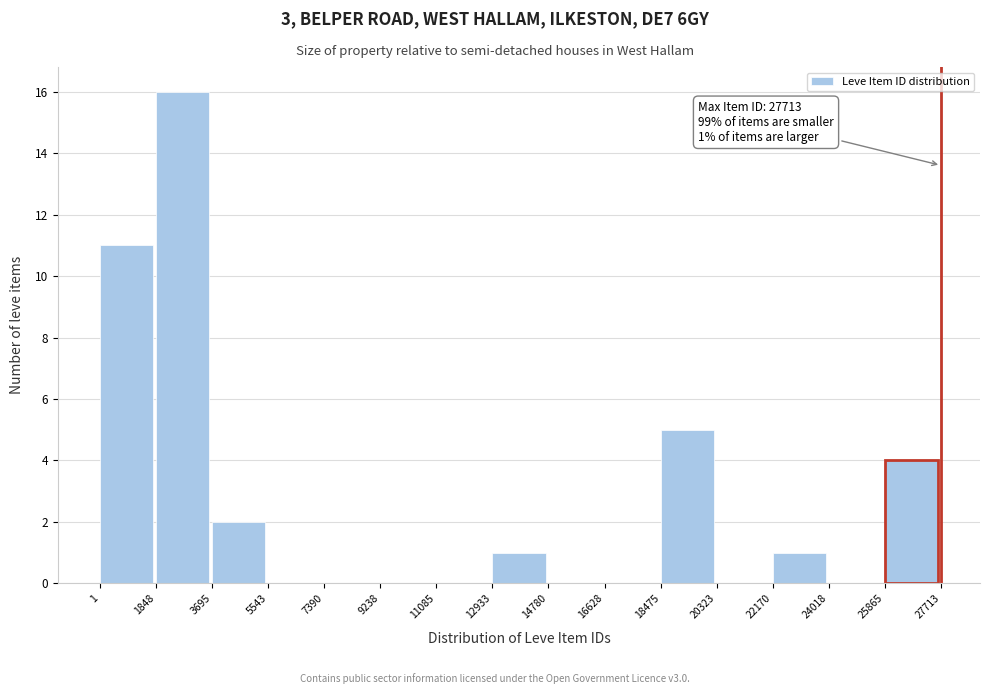

Over which range of the x-axis is the bar tallest?

1848 to 3695